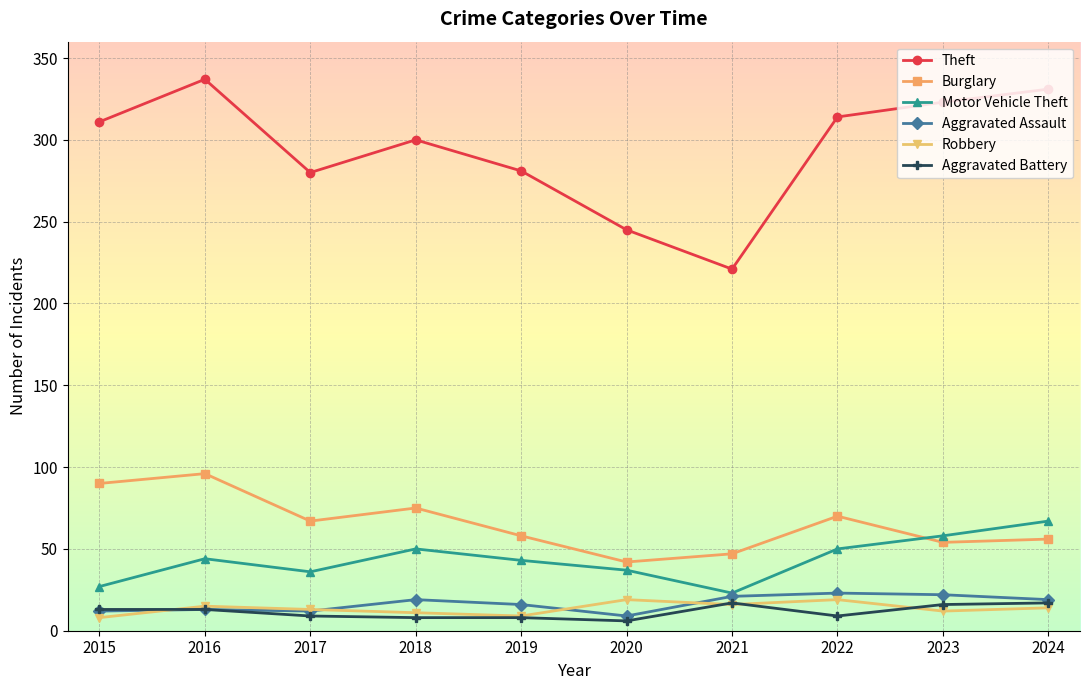

At how many categories does at least one series exceed 122?

10